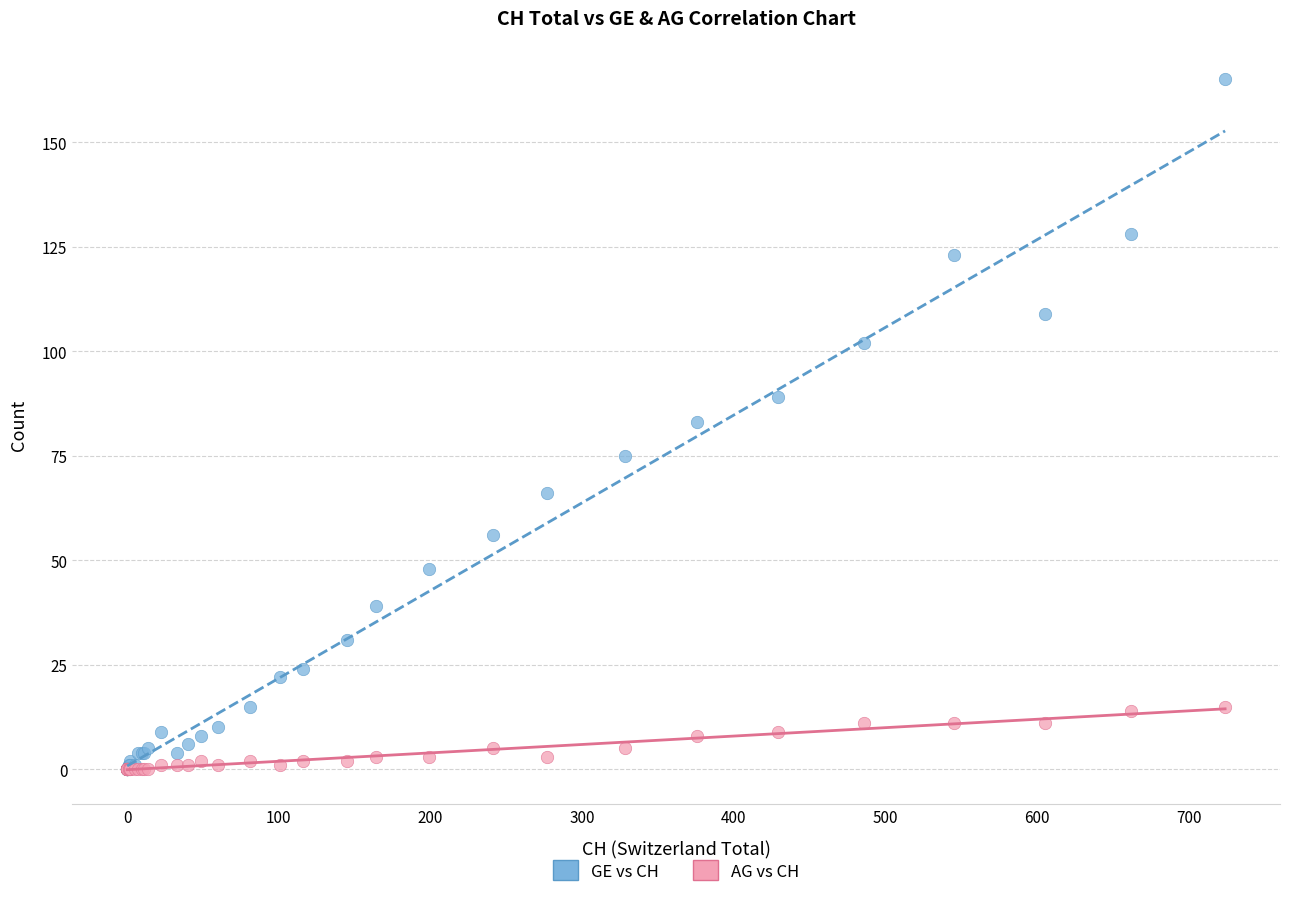

Which series has the largest Y range (max minus min)?

GE vs CH